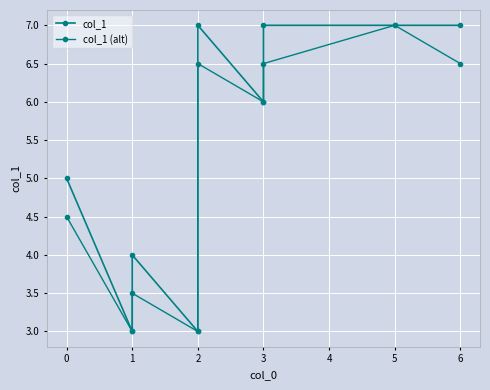

Does the chart display data point markers on the line(s)?

Yes